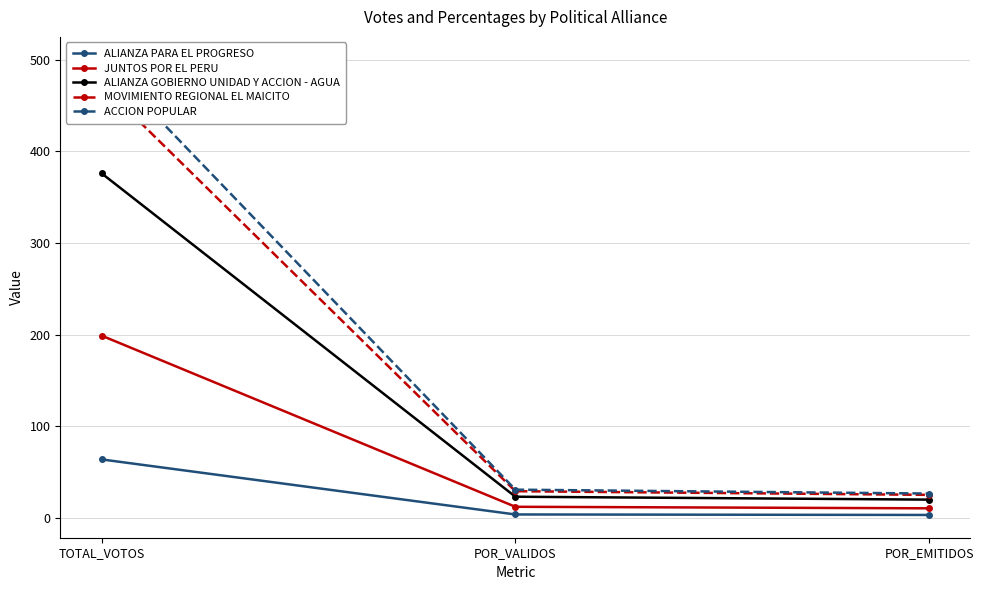

Rank the series by their maximum value, from lowest to highest.

ALIANZA PARA EL PROGRESO, JUNTOS POR EL PERU, ALIANZA GOBIERNO UNIDAD Y ACCION - AGUA, MOVIMIENTO REGIONAL EL MAICITO, ACCION POPULAR